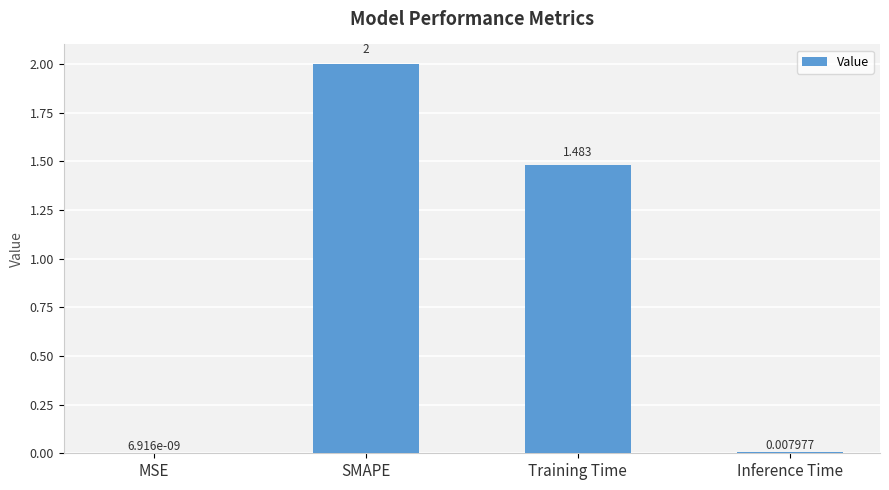

At which label is the value closest to 1?

Training Time